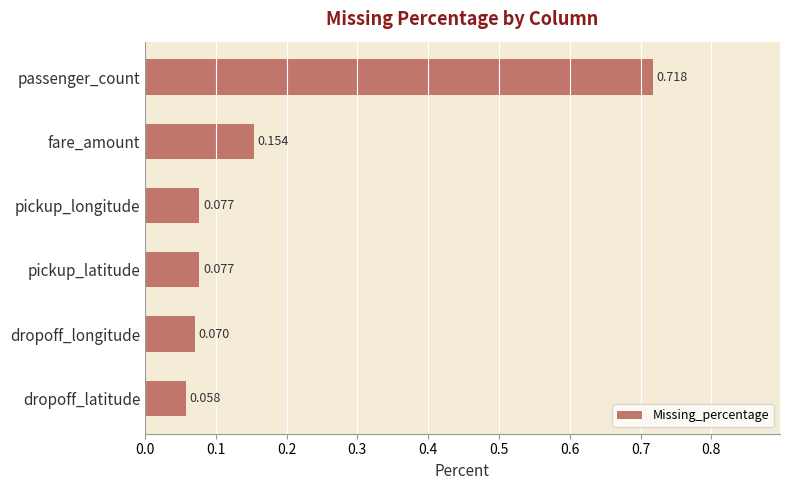

What is the sum of all values?

1.2